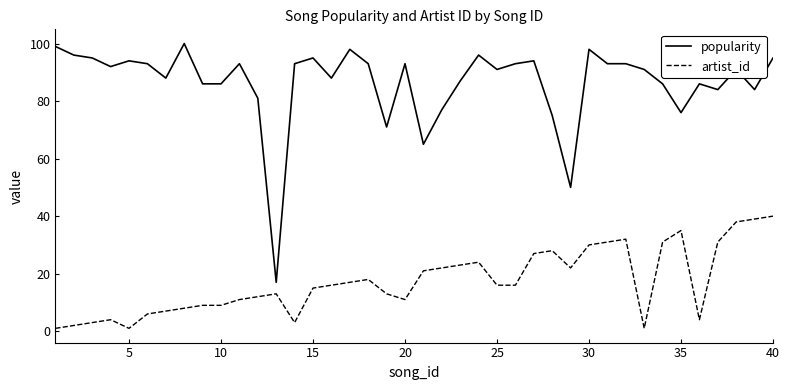

Which series has the widest spread of values?

popularity